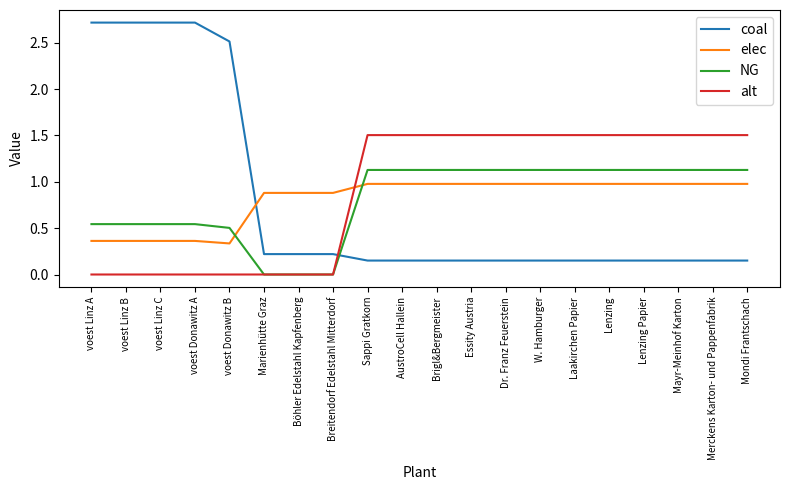

Read the elec value at Brigl&Bergmeister.

1.0